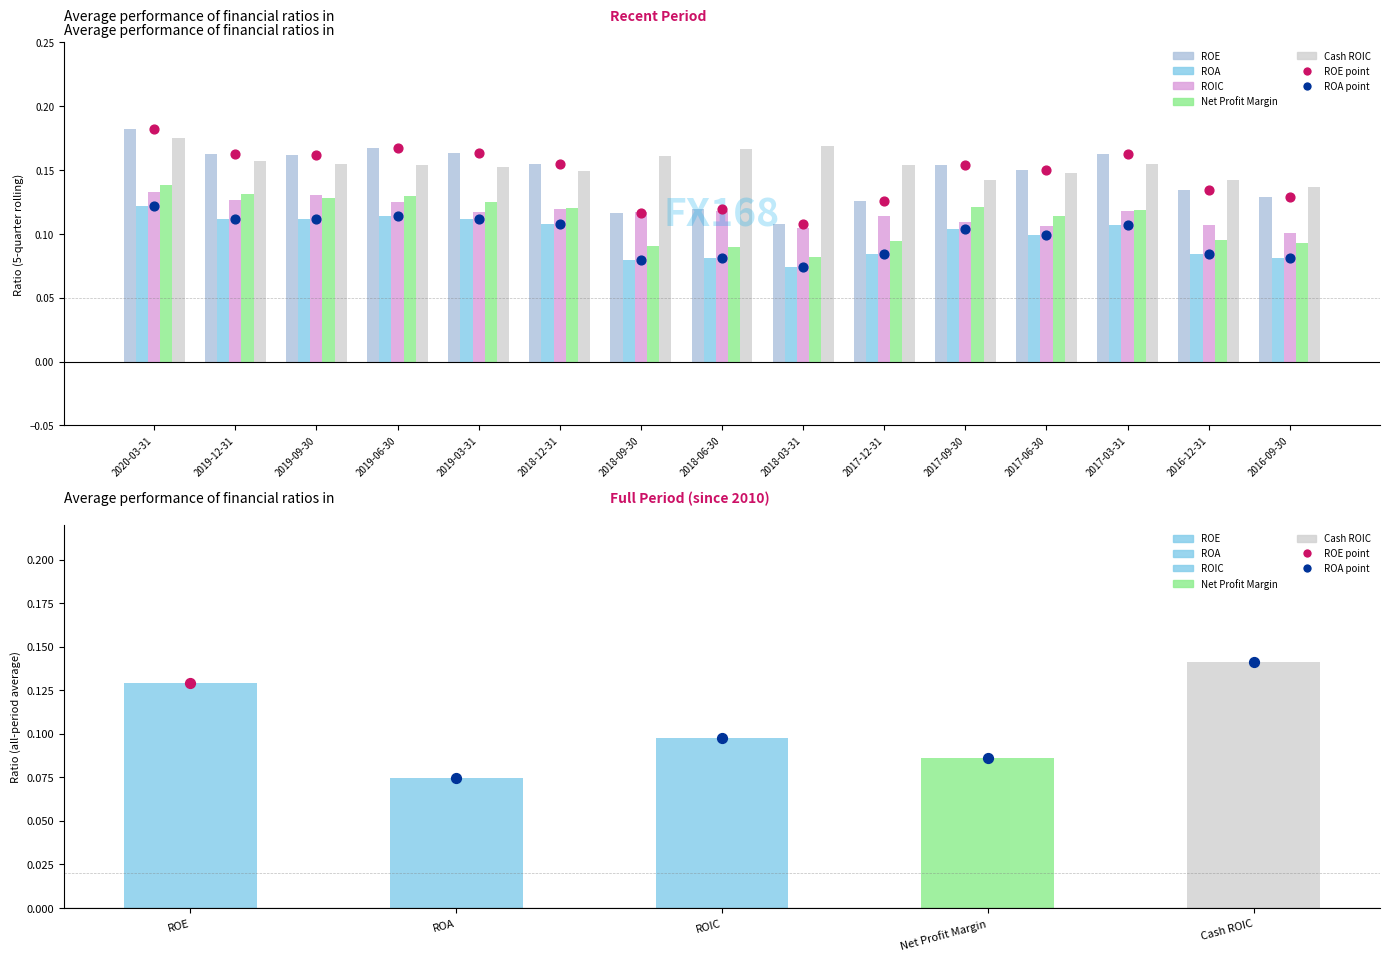

Which series reaches the maximum Y coordinate?

ROE